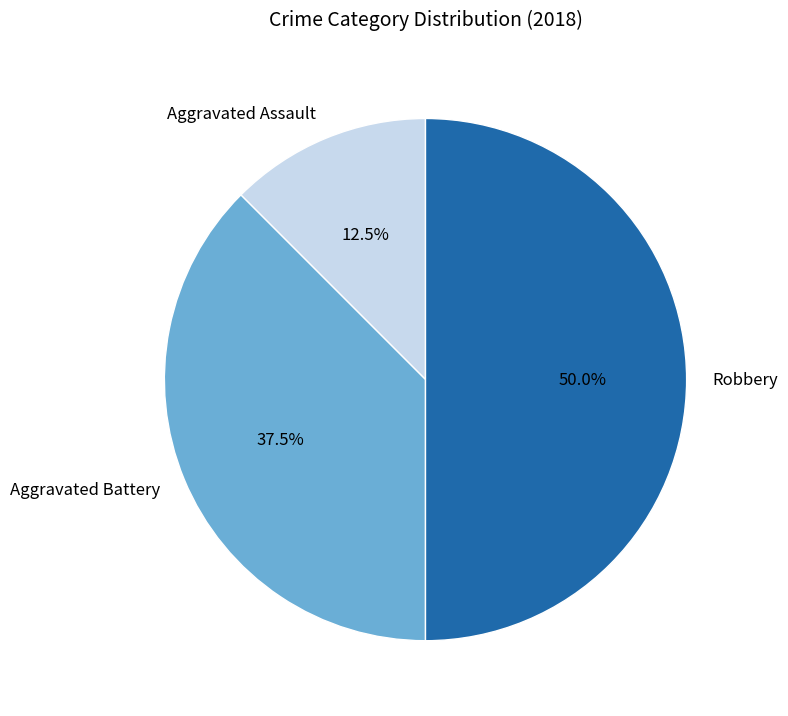

True or false: Robbery accounts for 40% of the total.

False